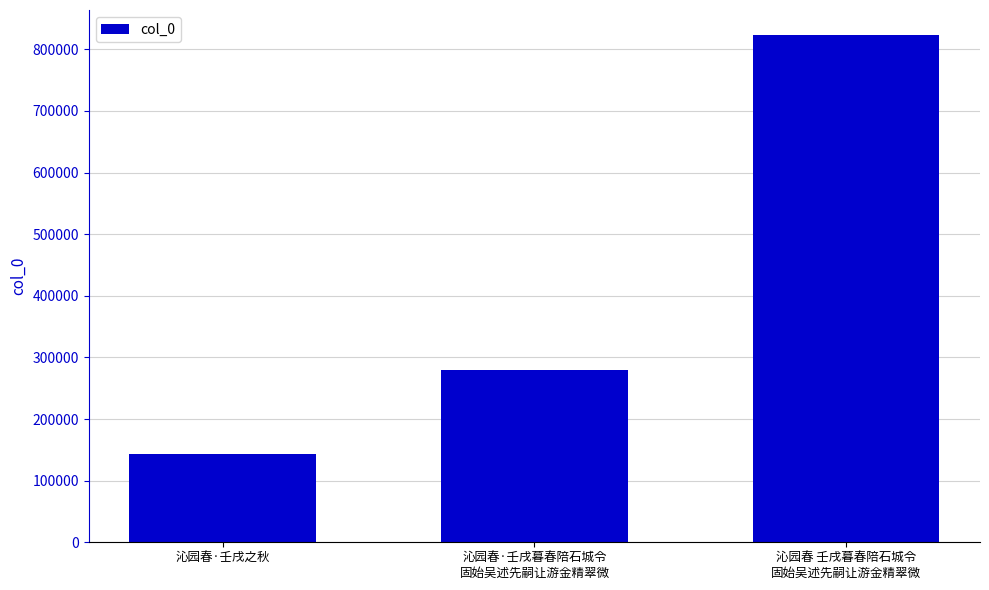

What is the difference between the values at 沁园春·壬戌之秋 and 沁园春·壬戌暮春陪石城令
固始吴述先嗣让游金精翠微?

135794